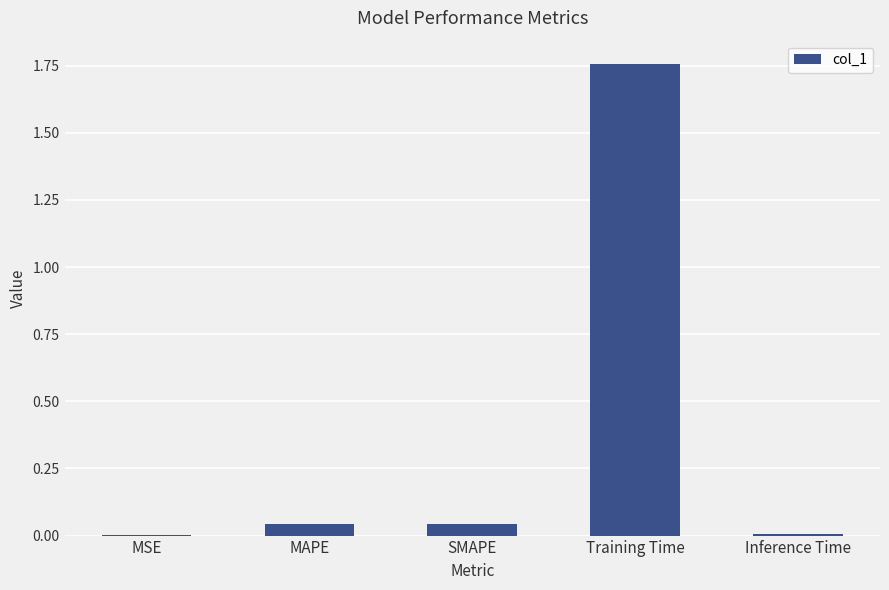

The value at Training Time is 0.6. True or false?

False